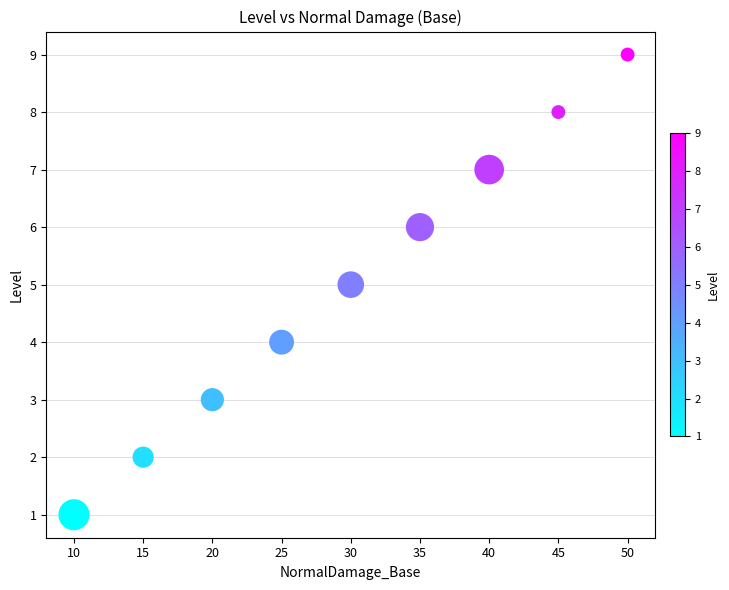

What is the average Y value?

5